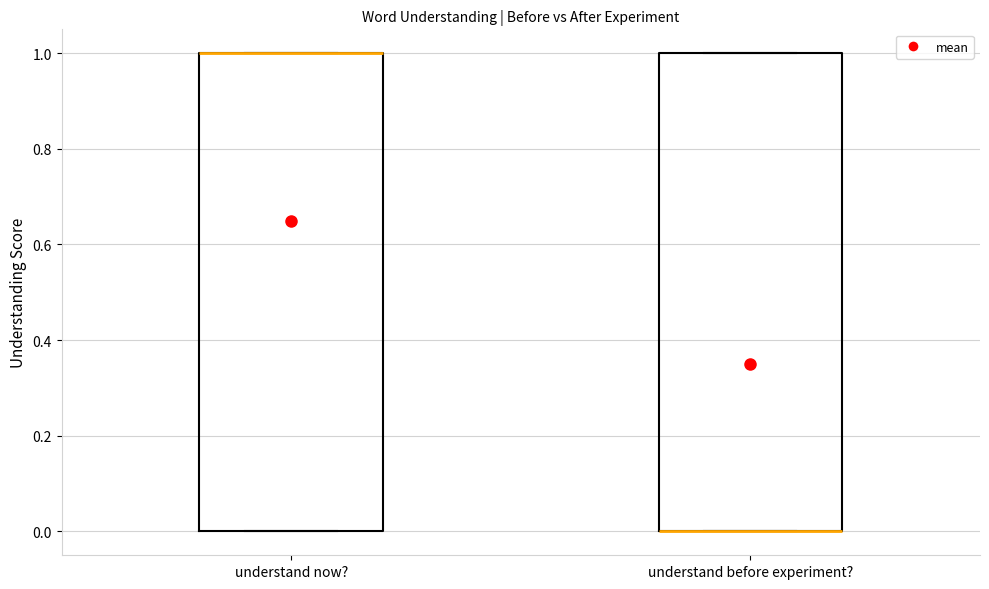

Reading left to right, transcribe this box plot: for each box, give where its median line is, the range the box spans, and where its two whiskers end, as read against the y-axis. The values are not printed on the chart, so give them approximately, as read against the axis.

understand now?: median 1 (drawn on the box's upper edge), box 0 to 1, whiskers 0 to 1
understand before experiment?: median 0 (drawn on the box's lower edge), box 0 to 1, whiskers 0 to 1